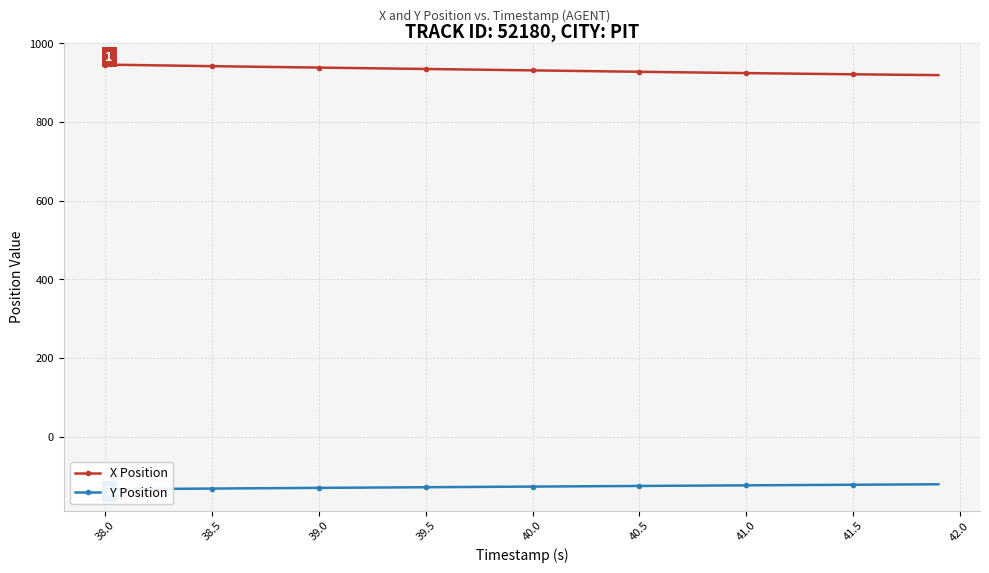

The X Position series shows 229.4 at 40.5. True or false?

False